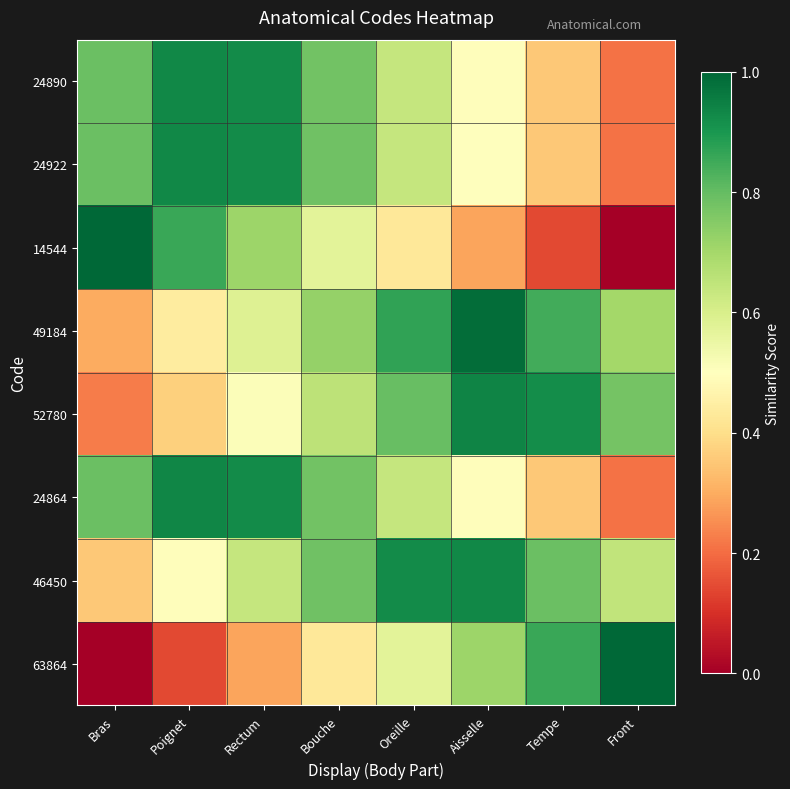

At which category is the sum across all series the highest?

Rectum